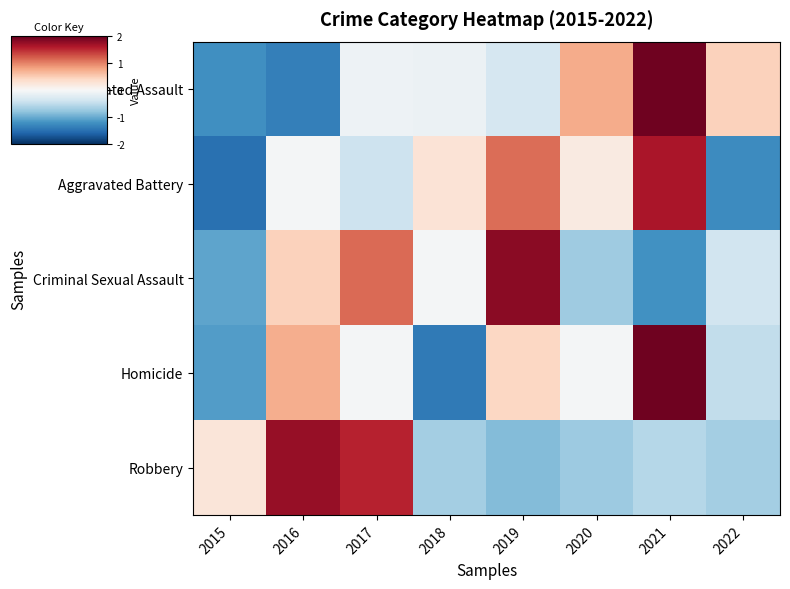

Rank the series at 2015 from lowest to highest value.

Aggravated Battery, Aggravated Assault, Homicide, Criminal Sexual Assault, Robbery